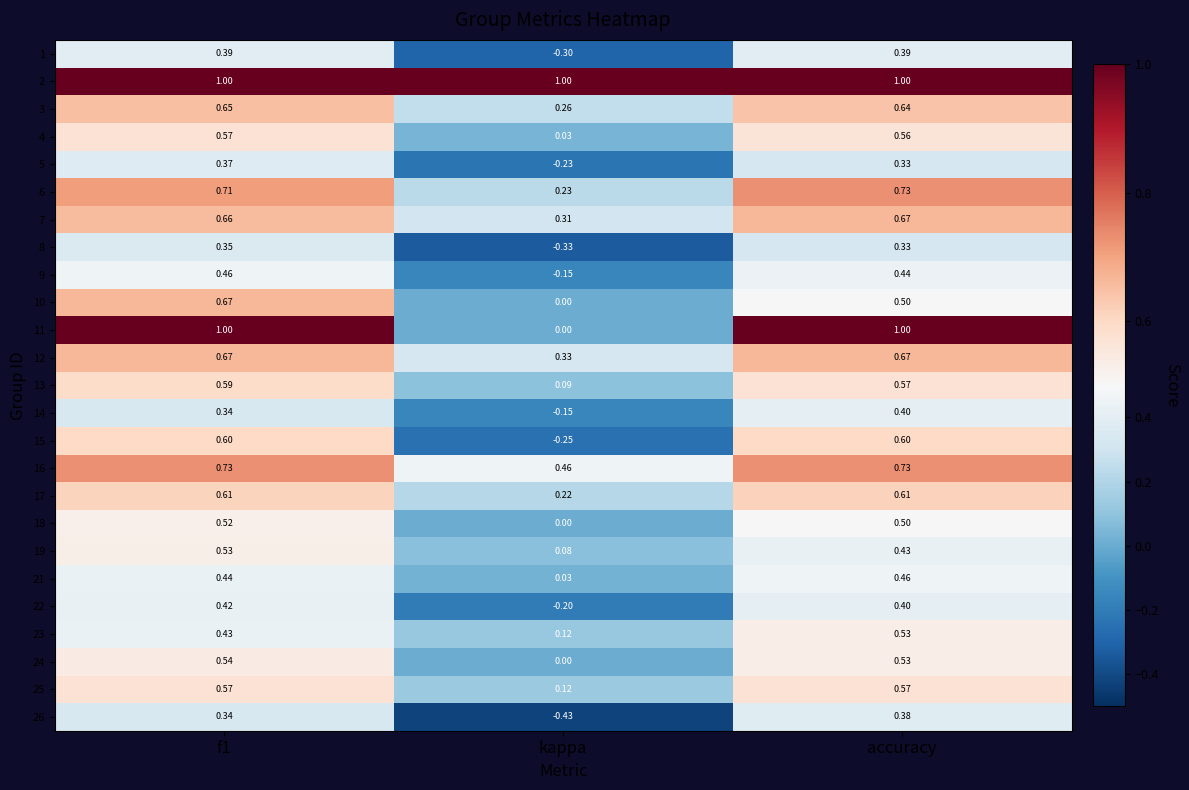

At which label is 22 closest to 0?

kappa